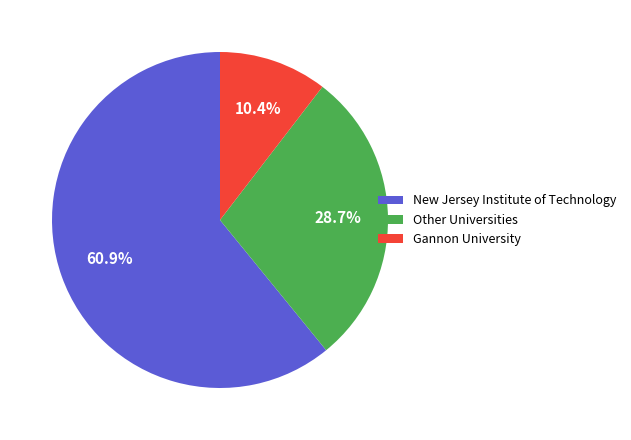

Is there a majority slice in this chart?

Yes